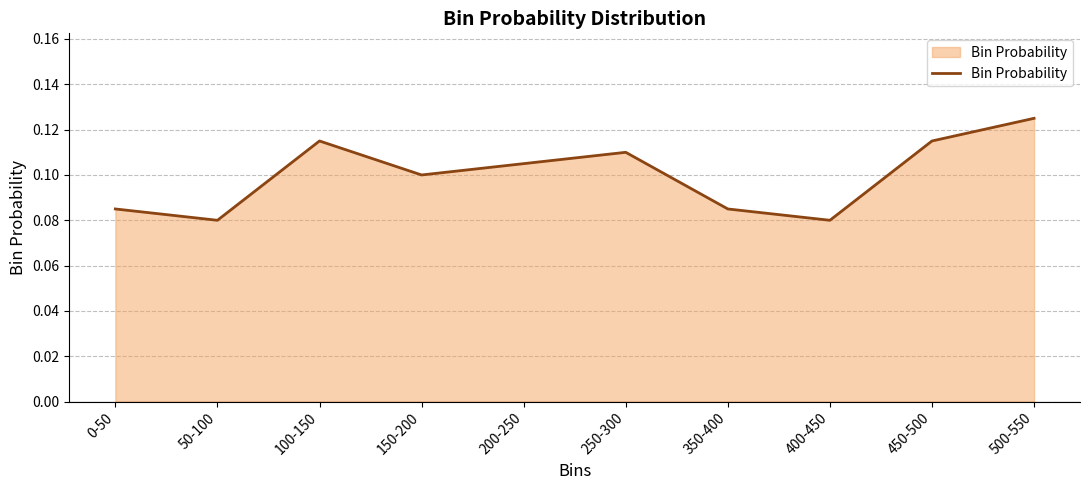

Is it true that the value at 250-300 is 0.2?

False